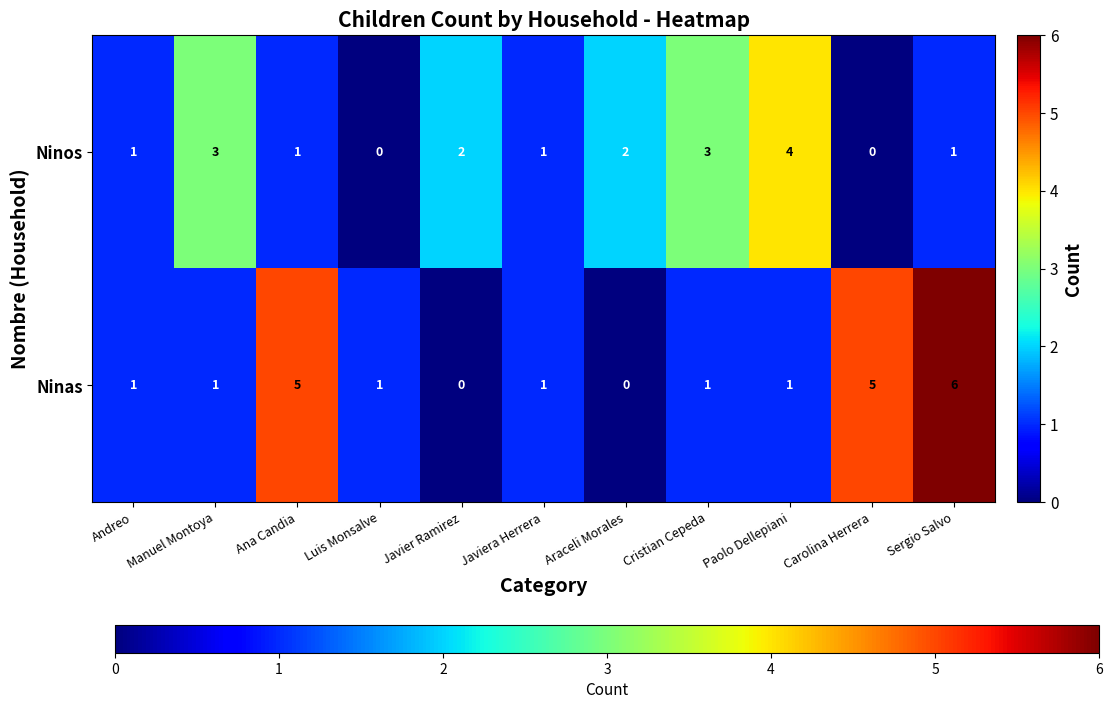

Rank the series by their maximum value, from highest to lowest.

Ninas, Ninos